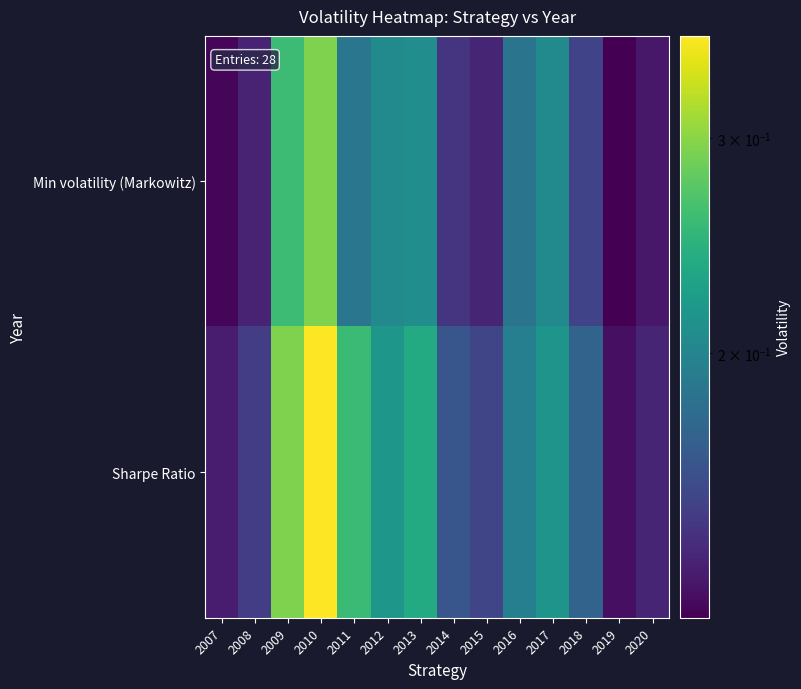

Which category has the highest value across all series?

2010